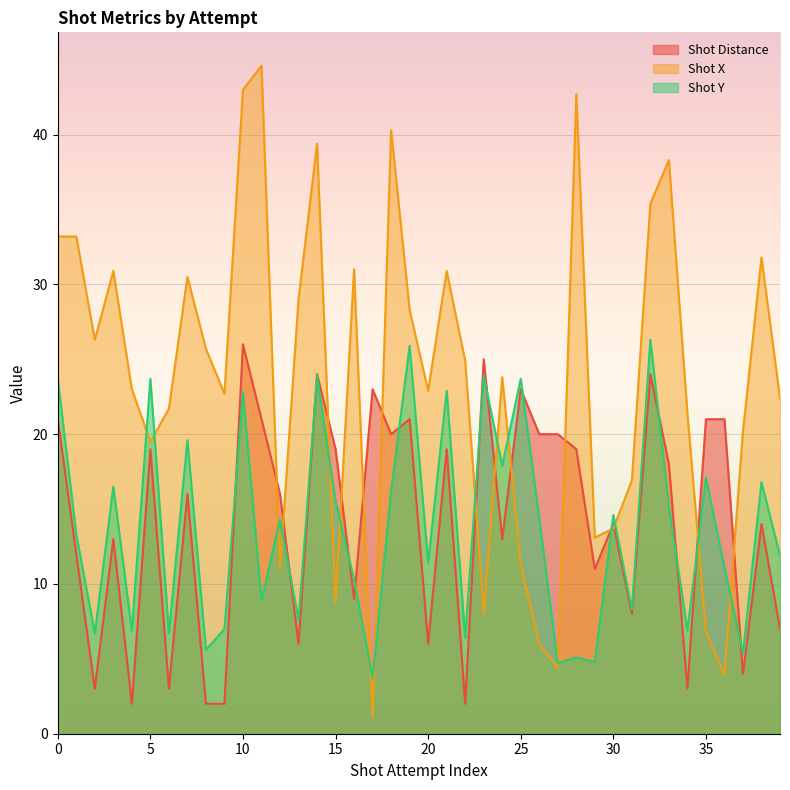

What is the maximum value for Shot Y?

26.3